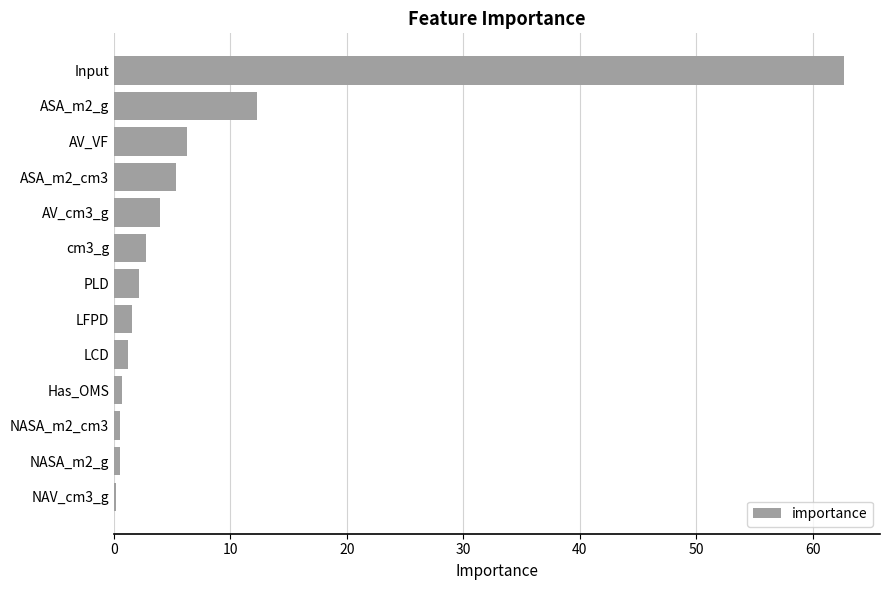

What is the change in value from ASA_m2_g to AV_VF?

-6.0